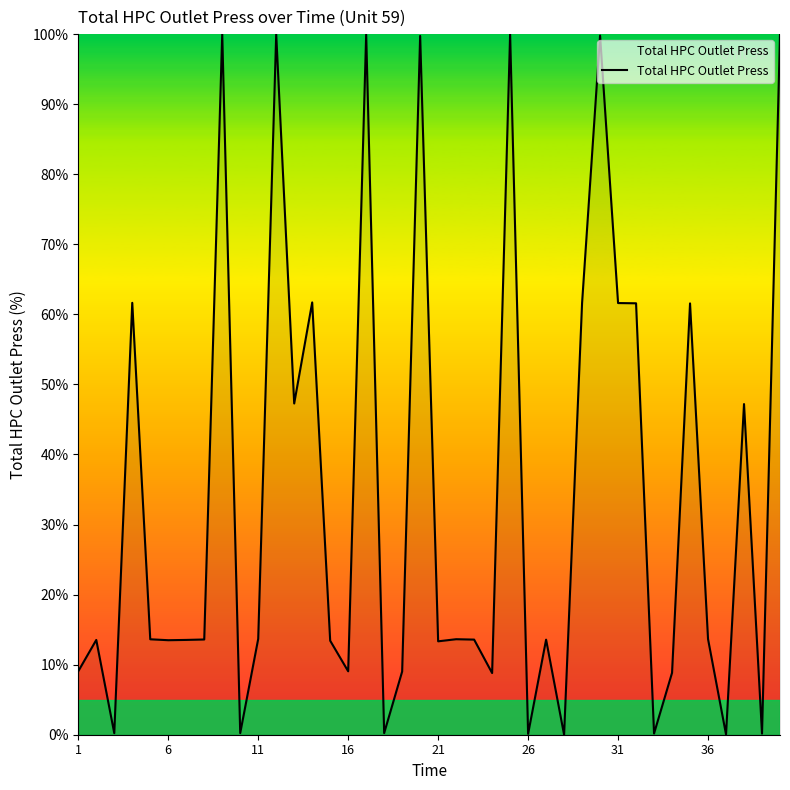

What is the difference between the maximum and minimum values?

100.0